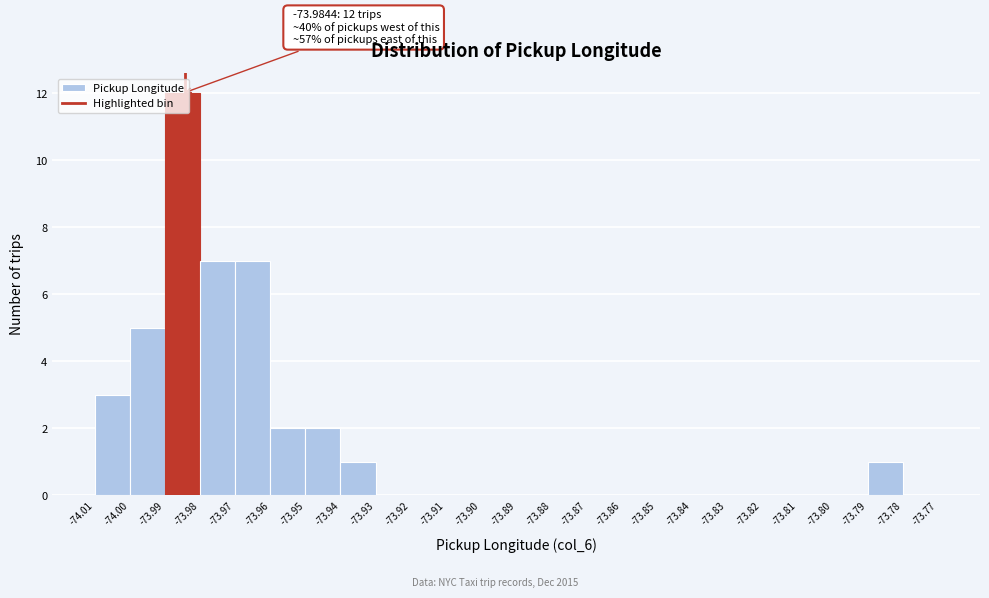

Over which range of the x-axis is the bar tallest?

-73.99 to -73.98